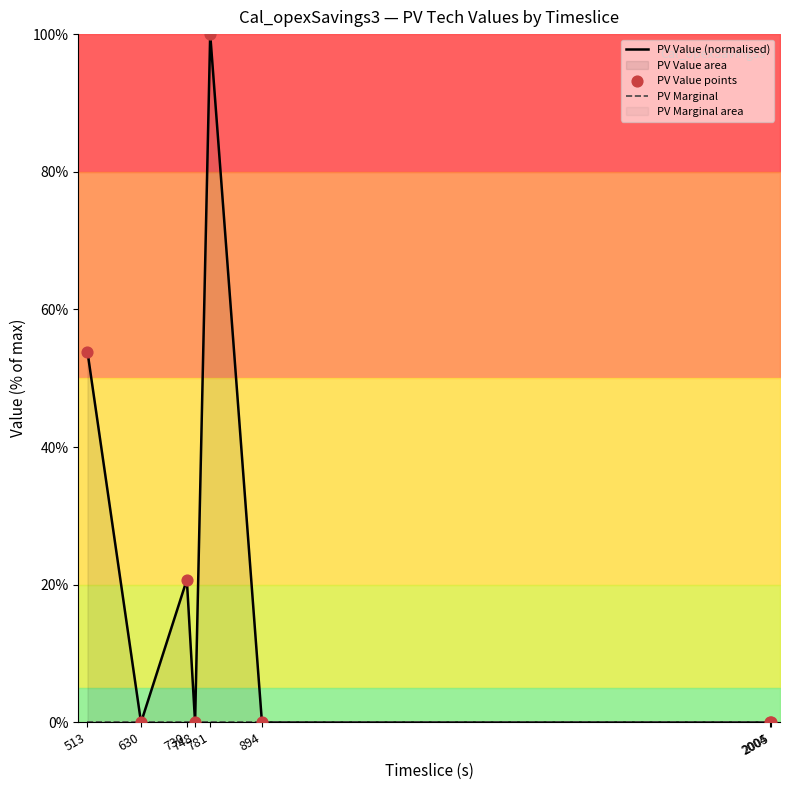

Which series reaches the minimum Y coordinate?

PV Value (normalised)